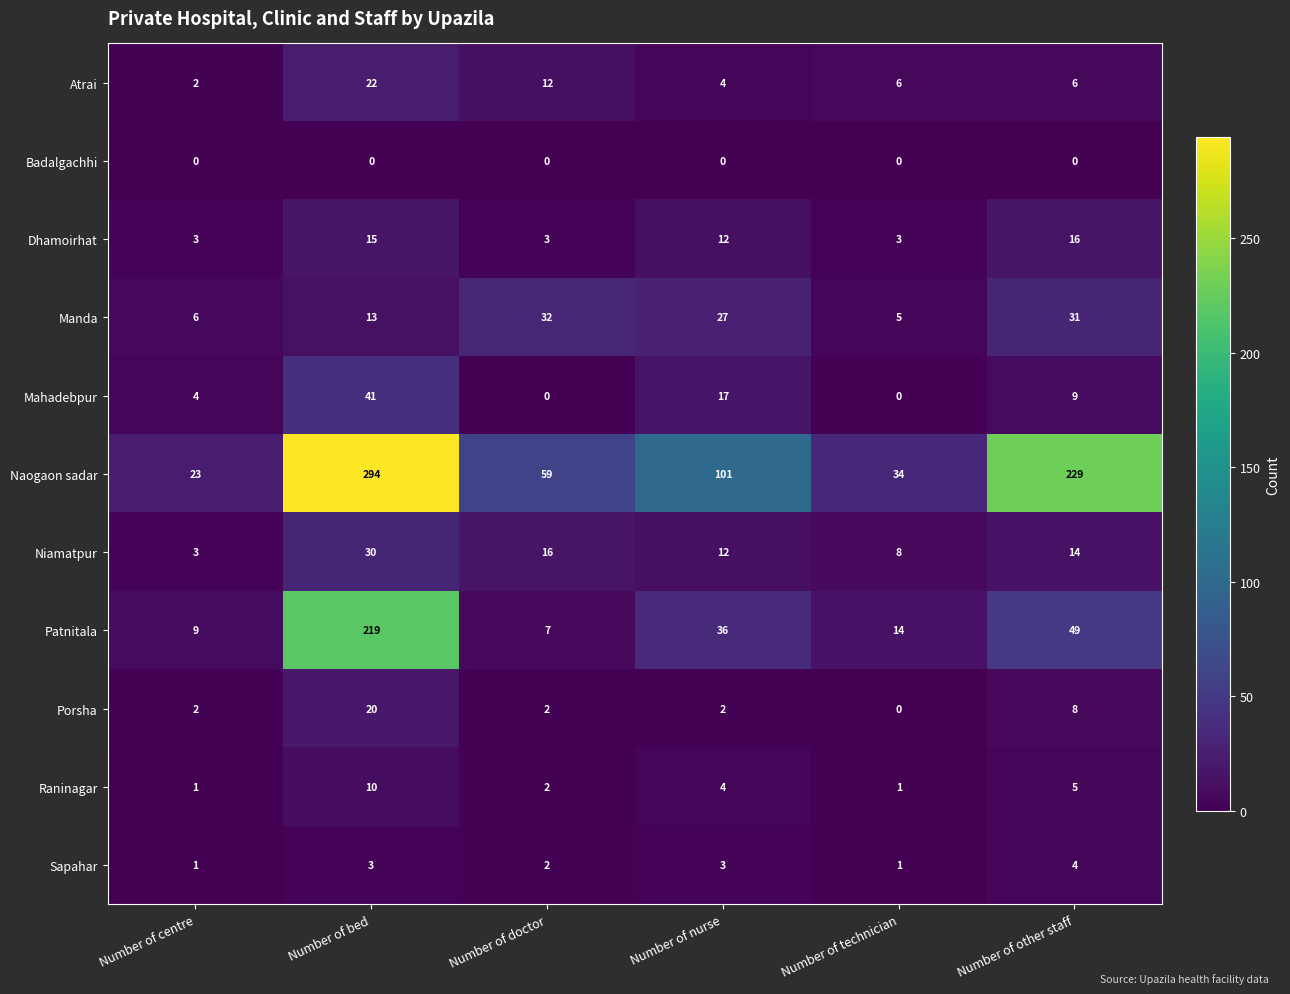

What is the minimum value for Naogaon sadar?

23